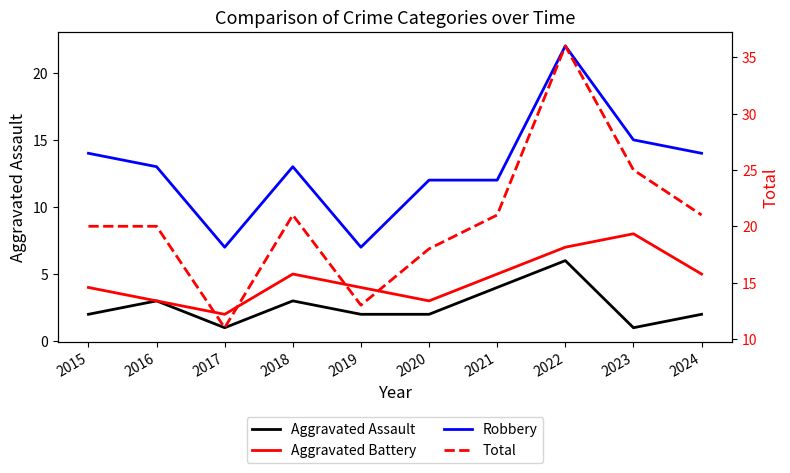

Count the number of categories in the chart.

10